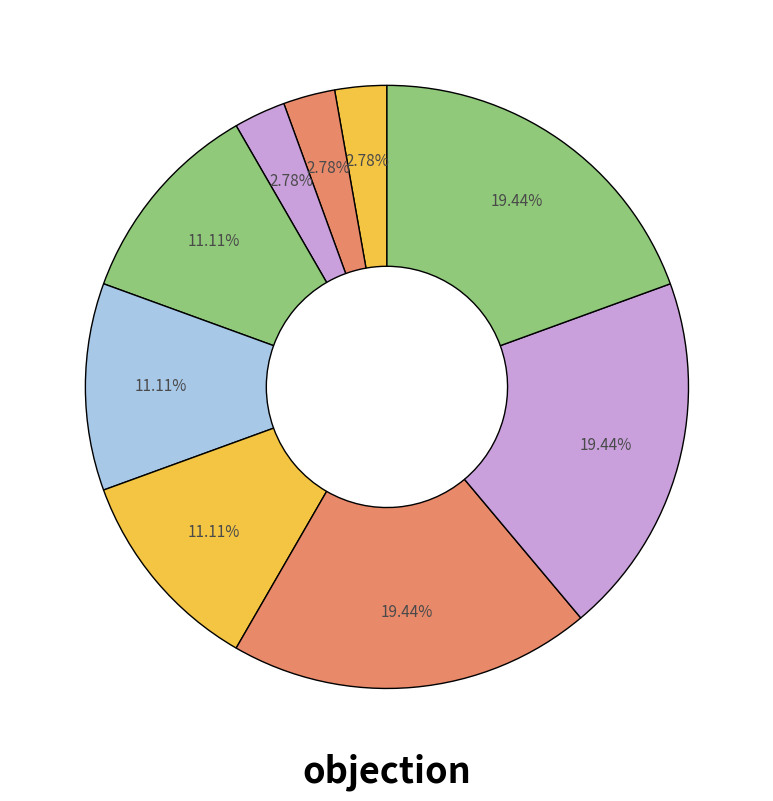

How many segments does this pie chart have?

9